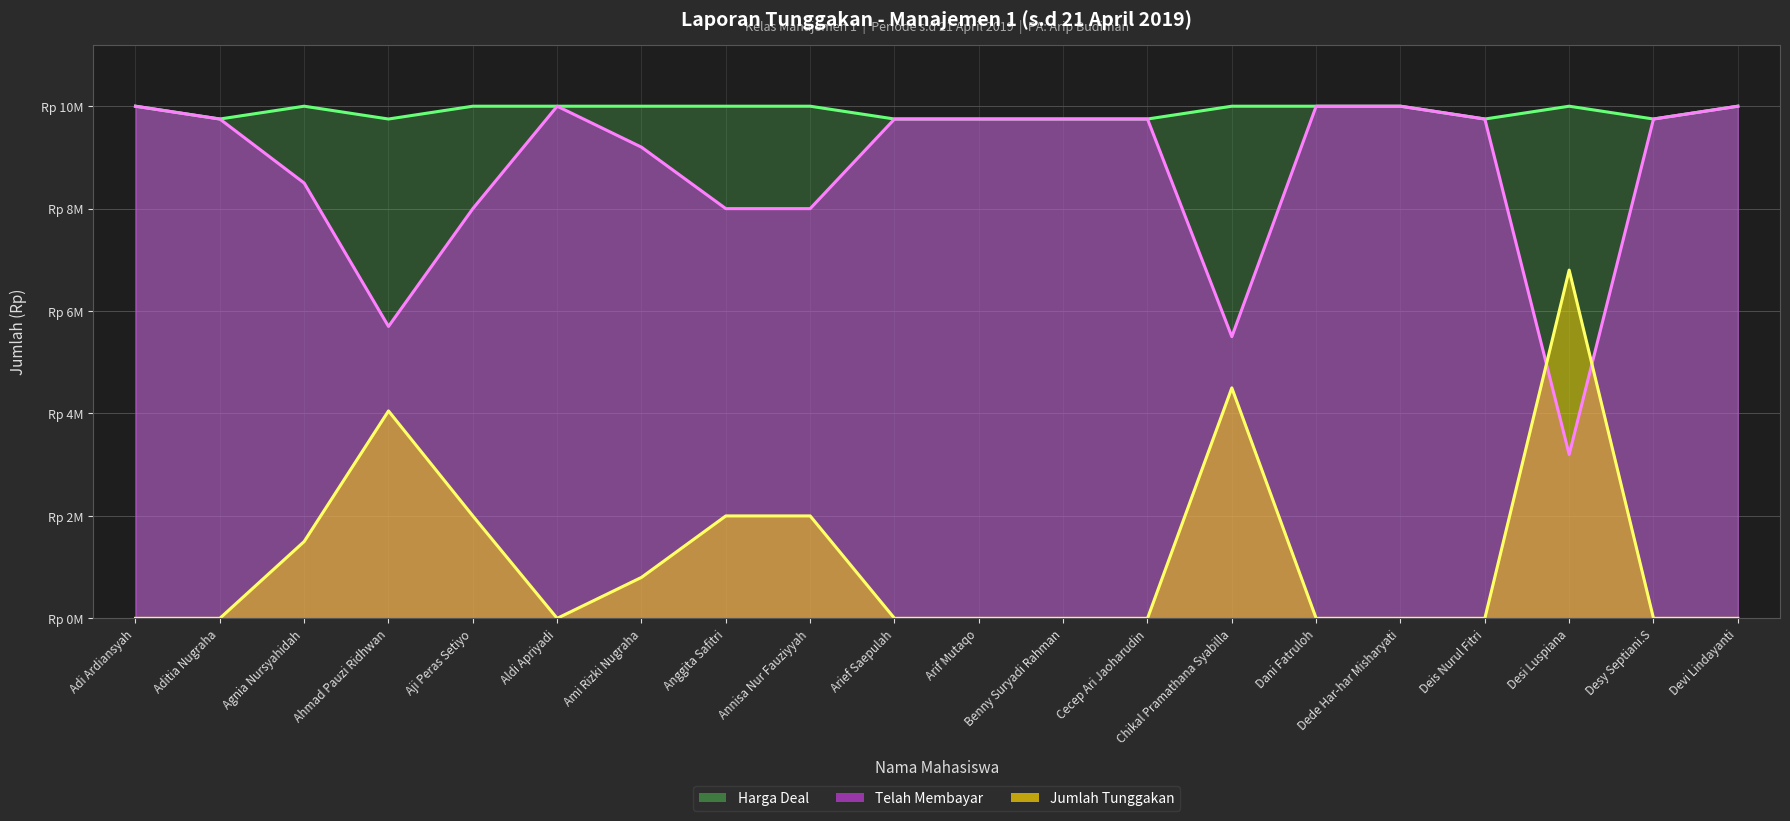

At which label does Harga Deal reach its peak?

Adi Ardiansyah